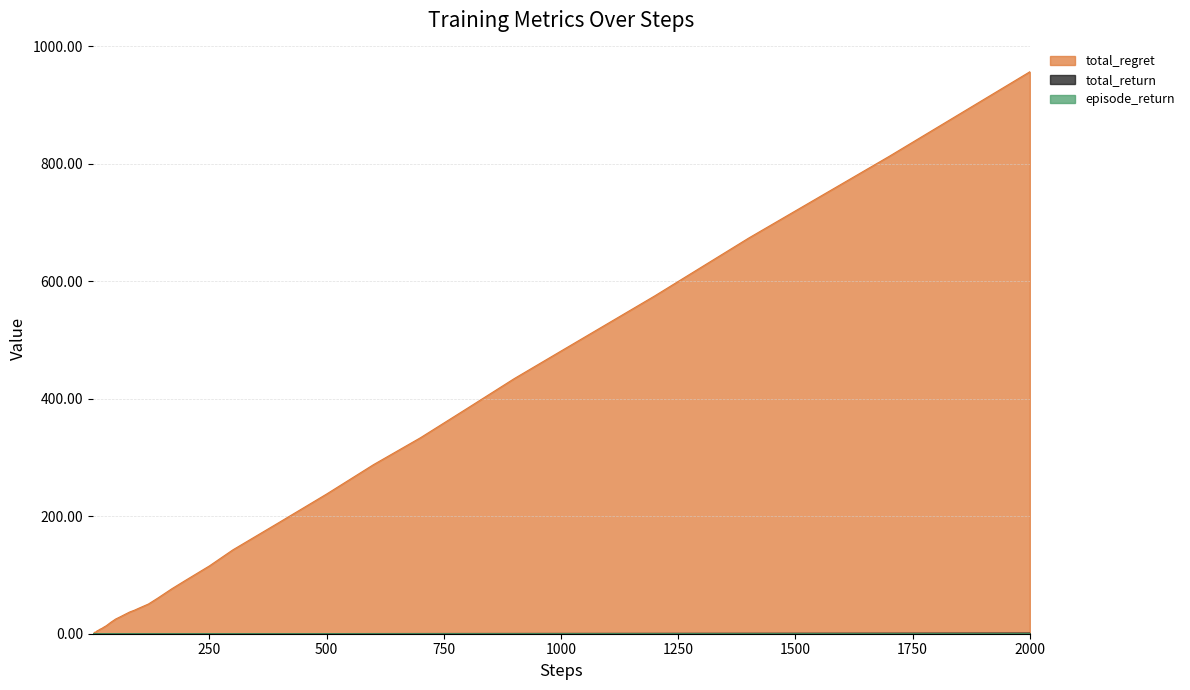

True or false: episode_return and total_return intersect in this chart.

False